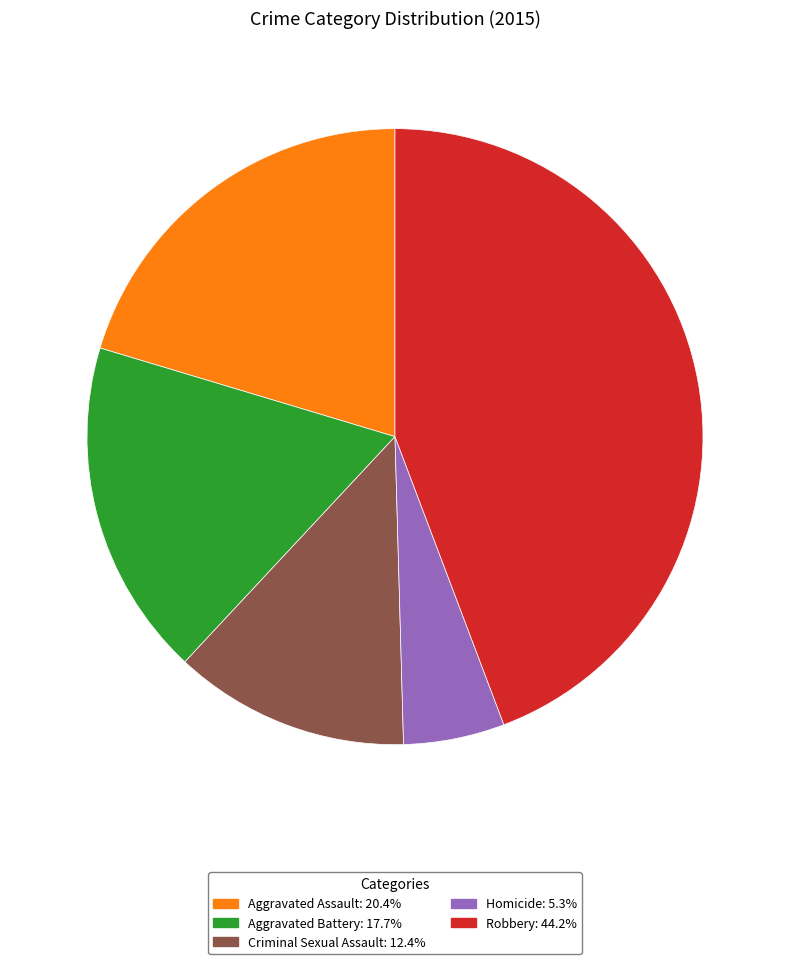

Which category has the smallest portion of the pie?

Homicide